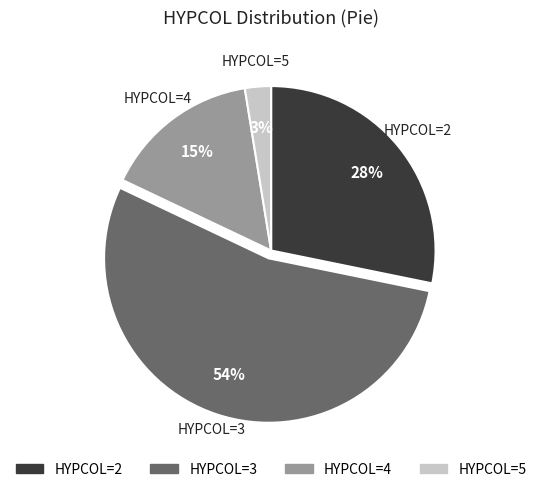

Does any single category account for the majority?

Yes